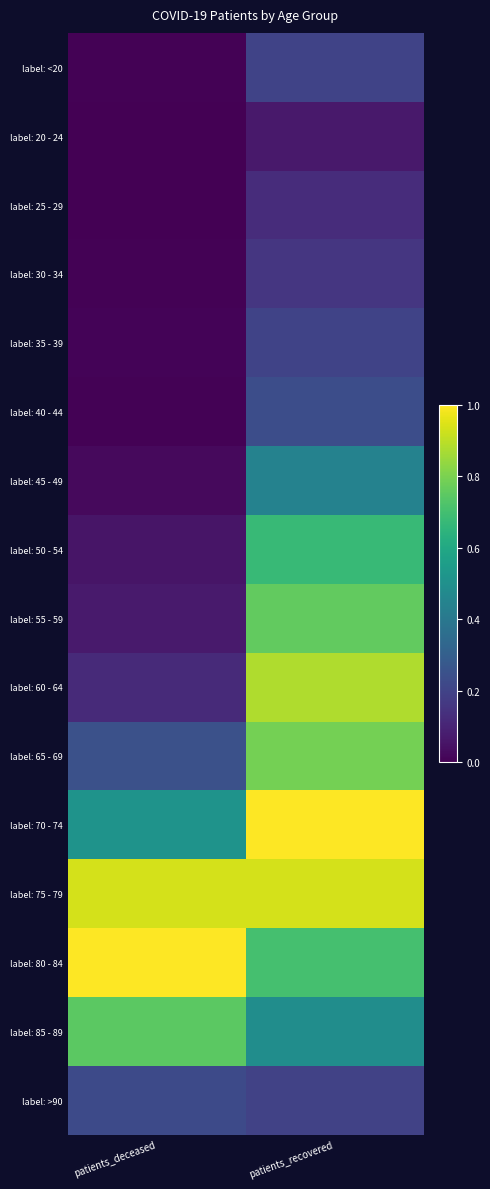

What is the total value across all series at patients_deceased?

4.0